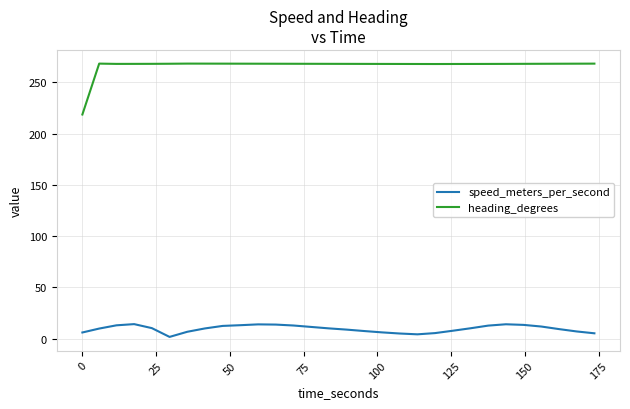

Which series has the widest spread of values?

heading_degrees